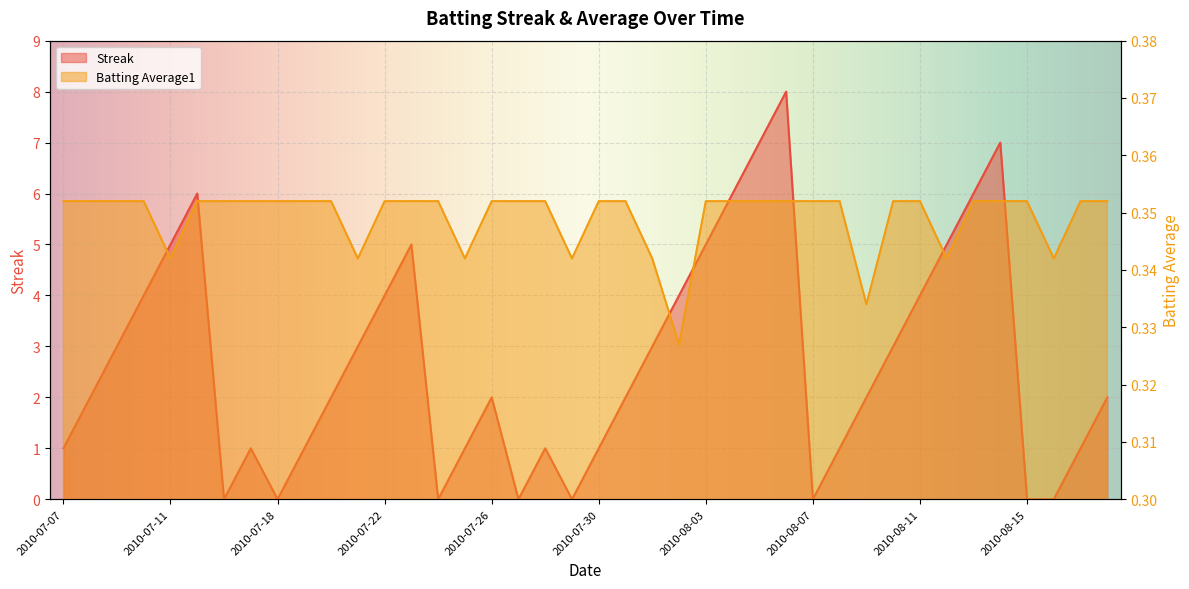

Where do Streak and Batting Average1 first cross each other?

2010-07-15 and 2010-07-16